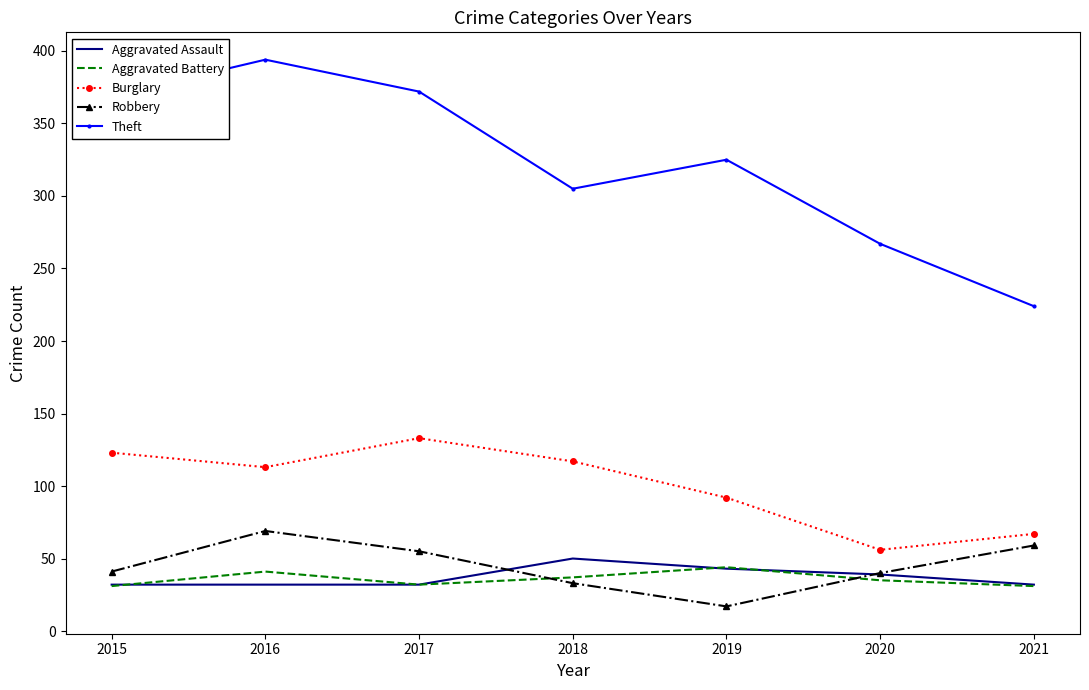

What is the difference between the second highest and second lowest values in the Robbery series?

26